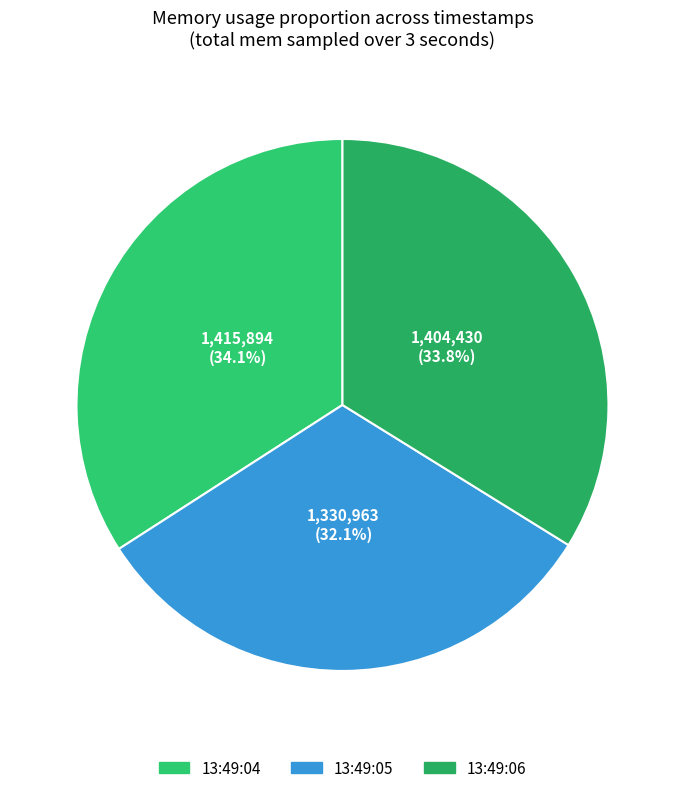

How many slices are in this pie chart?

3